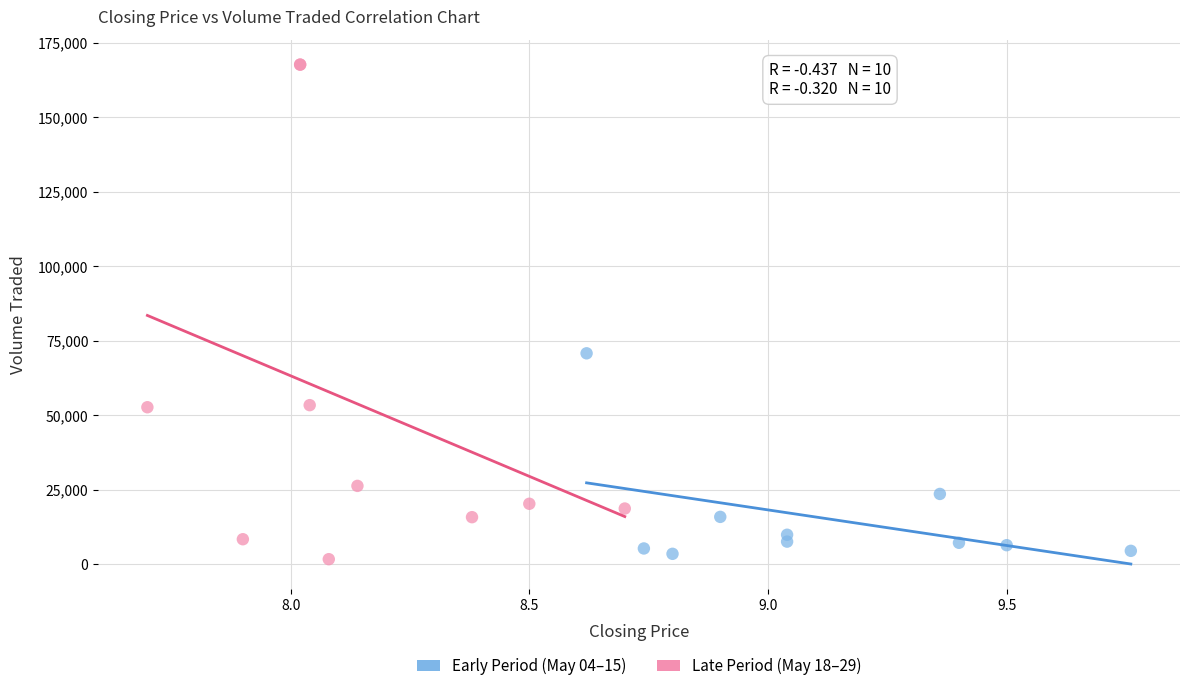

Which series has the largest Y range (max minus min)?

Late Period (May 18–29)